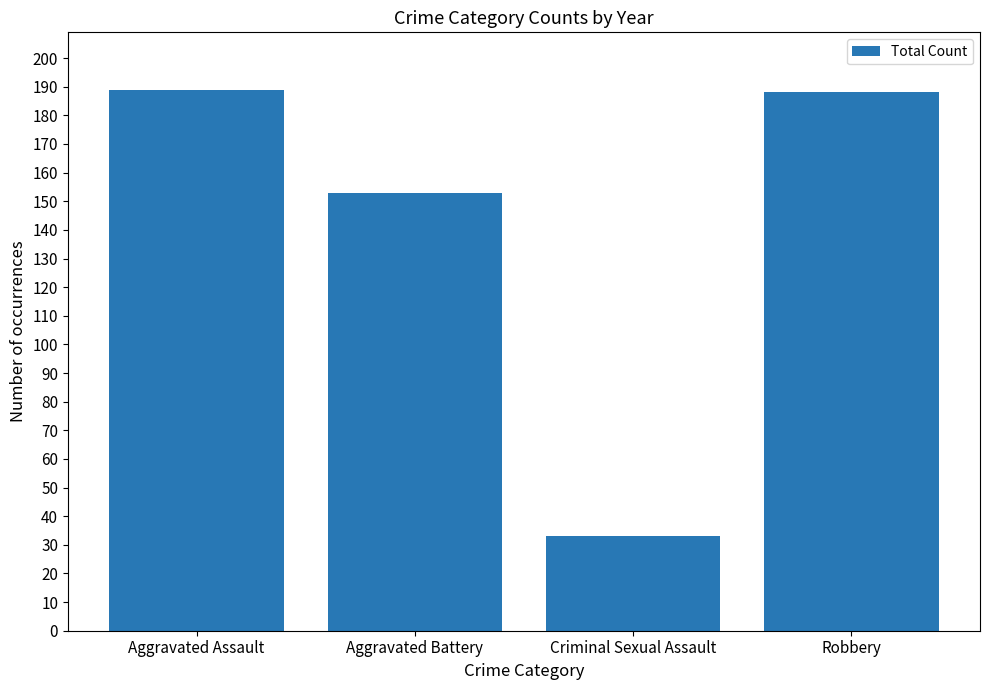

Are the bars grouped side by side (vs. stacked)?

No